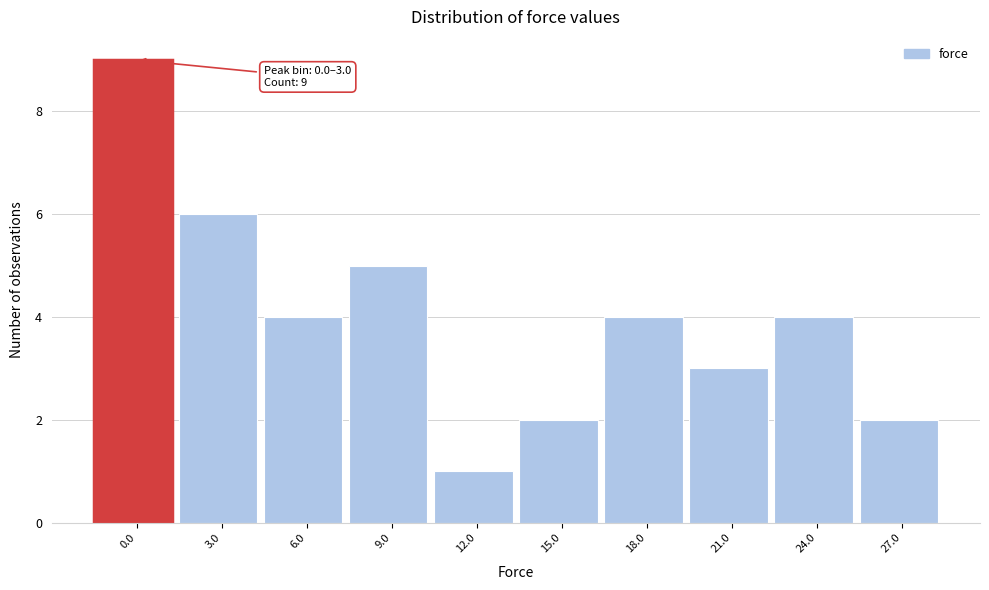

Reading left to right, transcribe all the data shown in this chart.

9	6	4	5	1	2	4	3	4	2